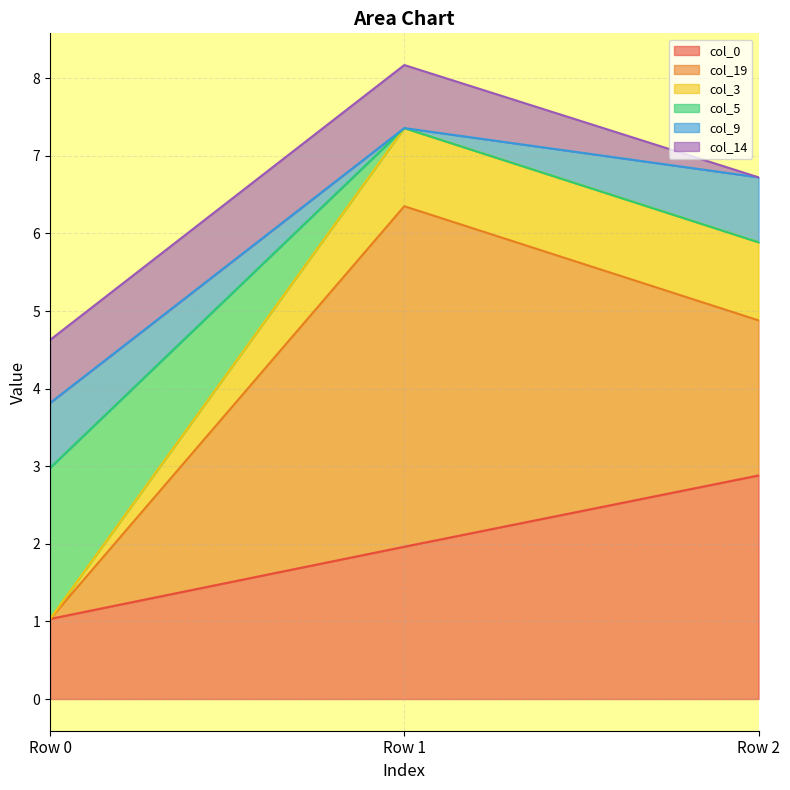

Which category has the lowest value in the col_19 series?

Row 0